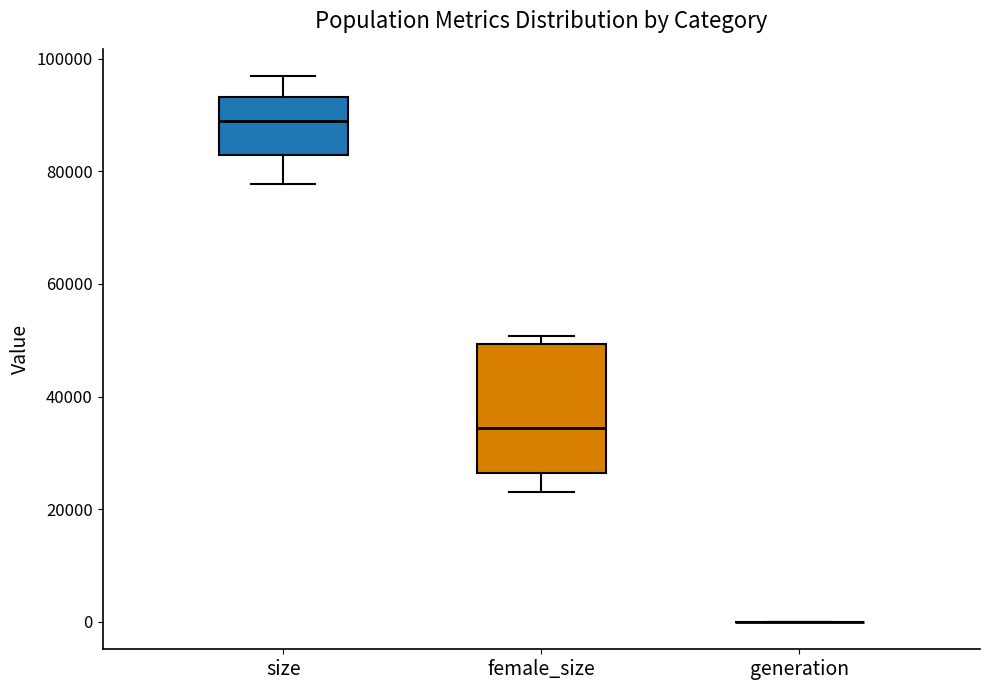

Where does the lower whisker of the box for female_size end on the y-axis? The values are not printed on the chart, so give them approximately, as read against the axis.

22000